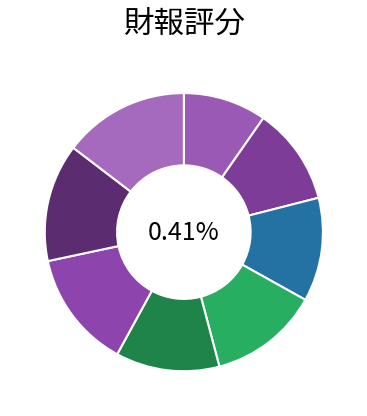

Is there any slice that represents more than half of the pie?

No